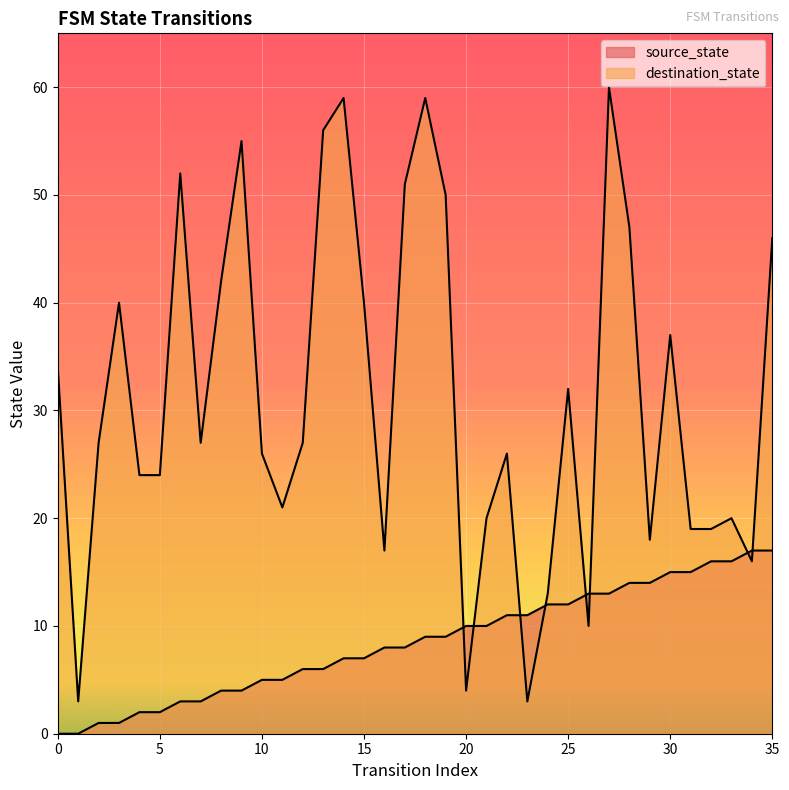

What is the sum of all destination_state values?

1124